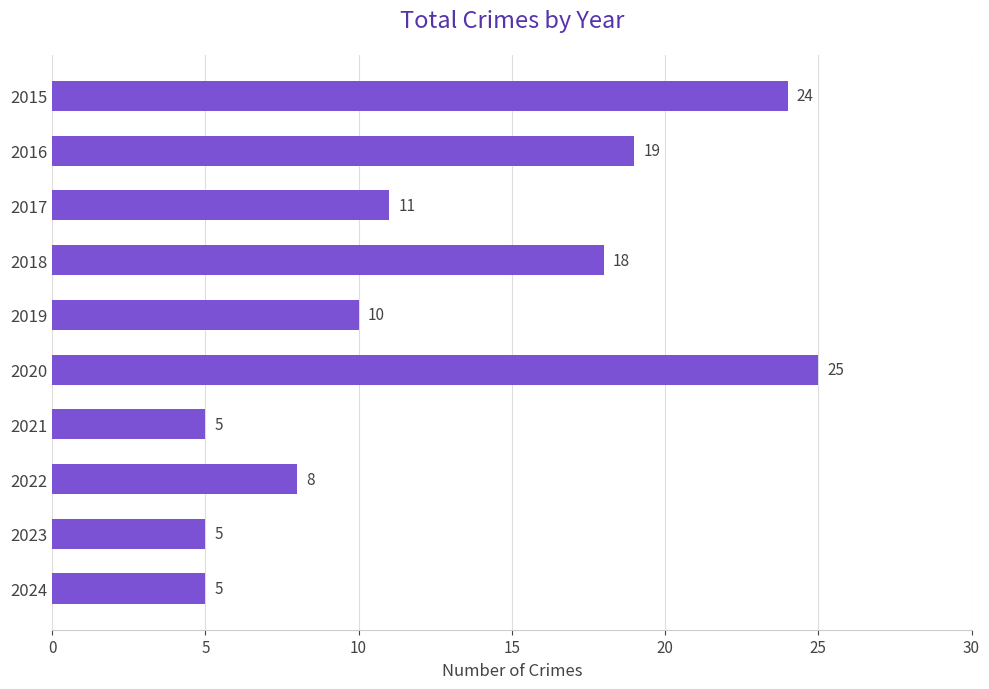

How many bars are there in total?

10